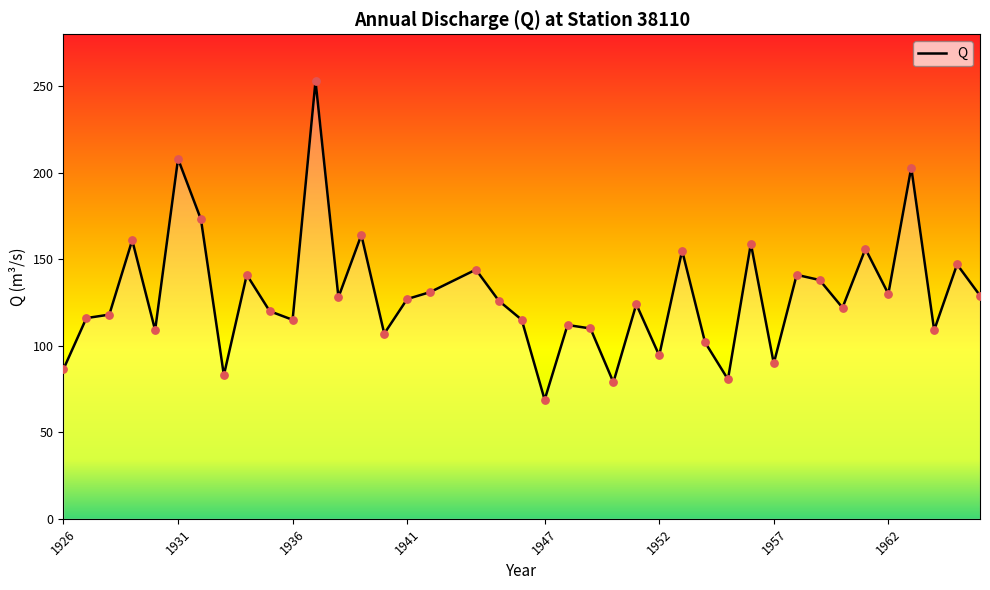

What is the difference between the maximum and minimum values?

184.2